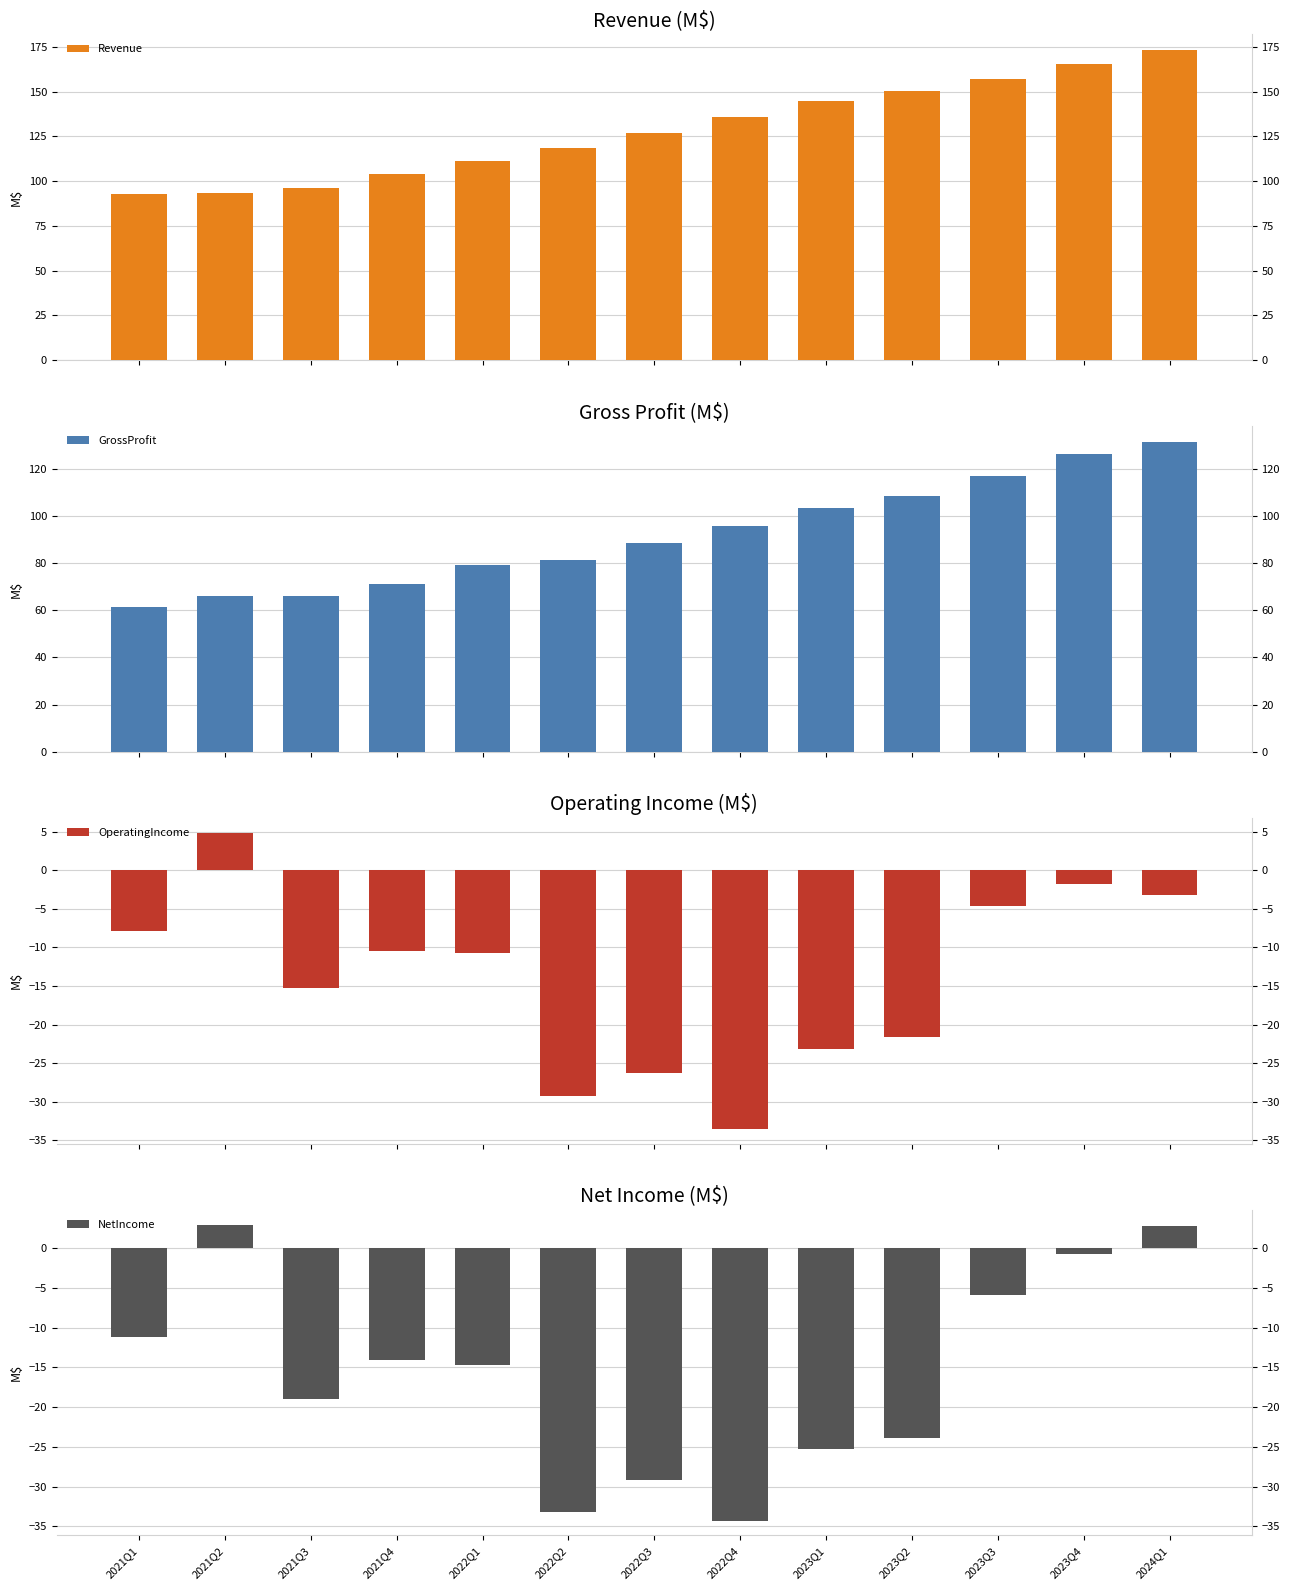

Count the number of categories in the chart.

13